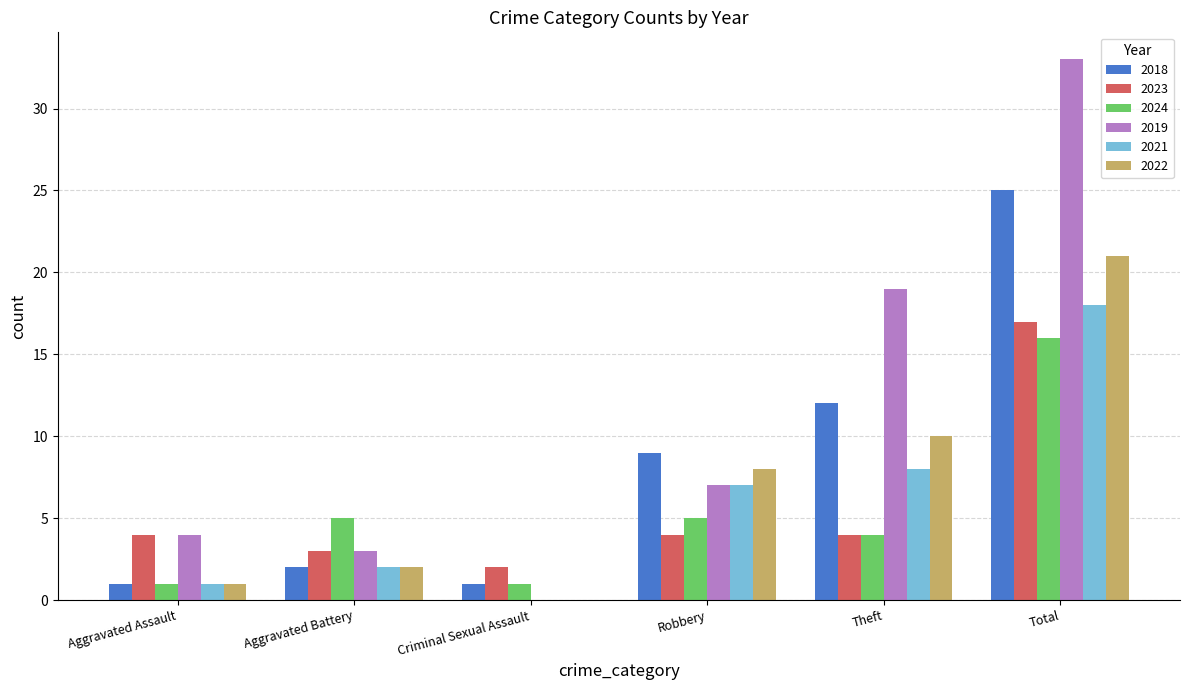

What is the highest value of the 2019 series?

33